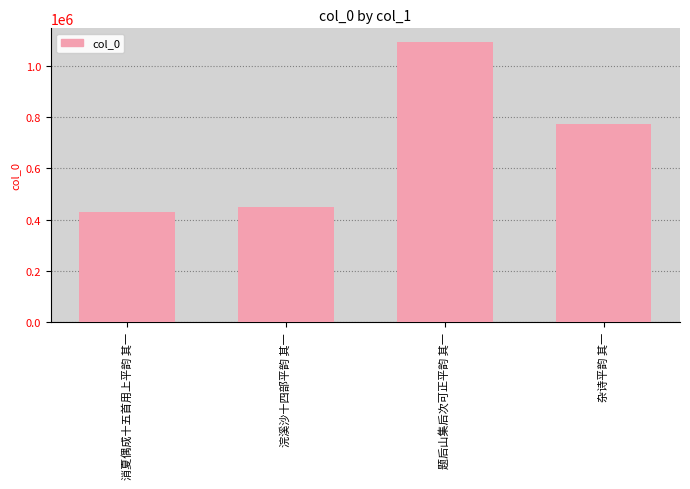

Which category has the lowest value across all series?

消夏偶成十五首用上平韵 其一